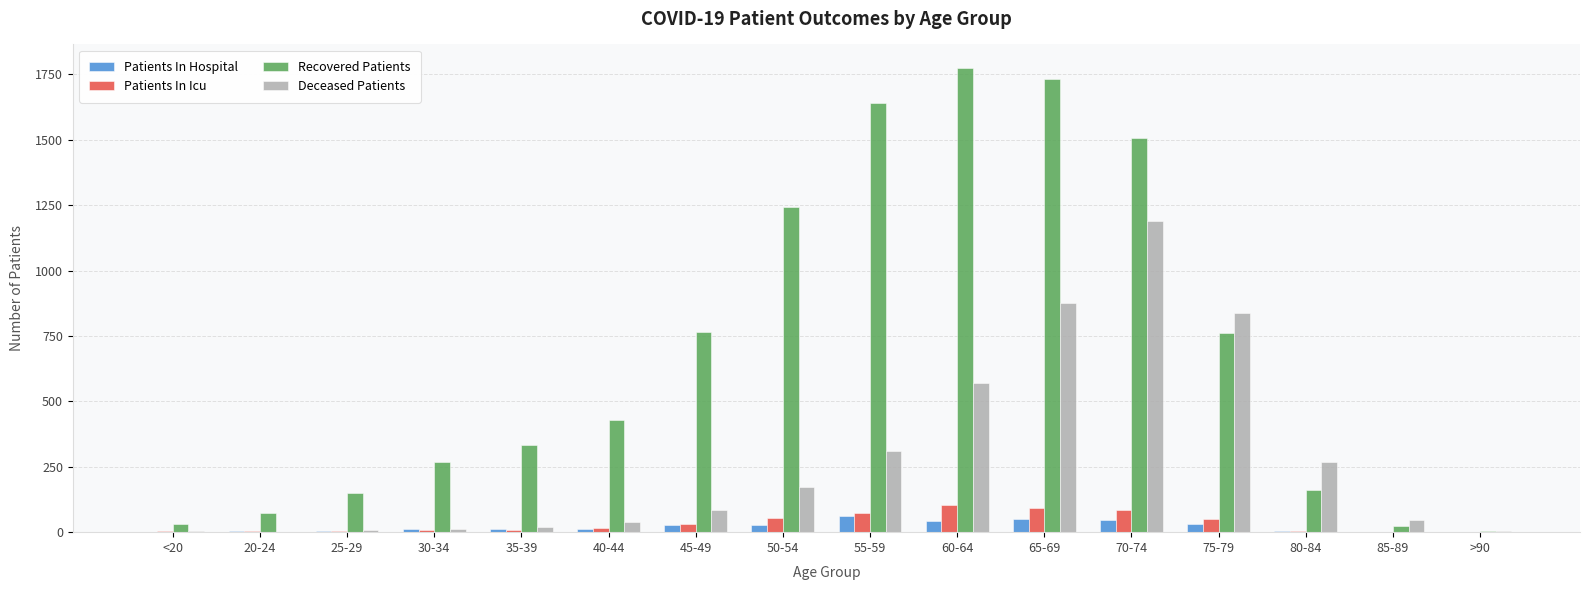

What is the average value of the Deceased Patients series?

278